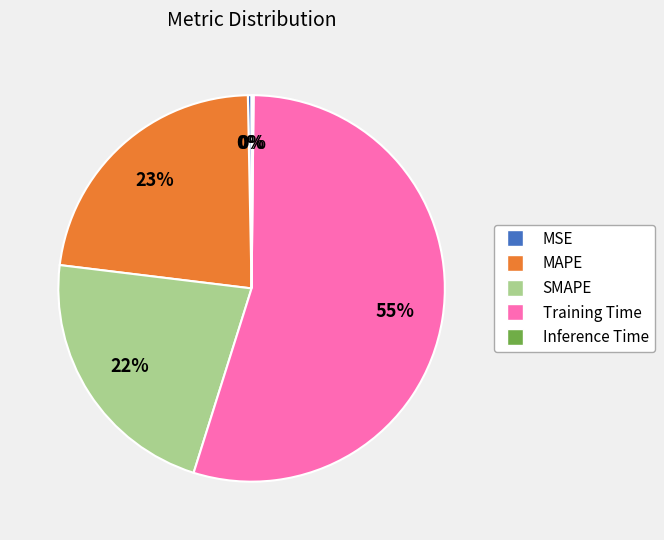

To the nearest percent, what is the average slice percentage?

20%